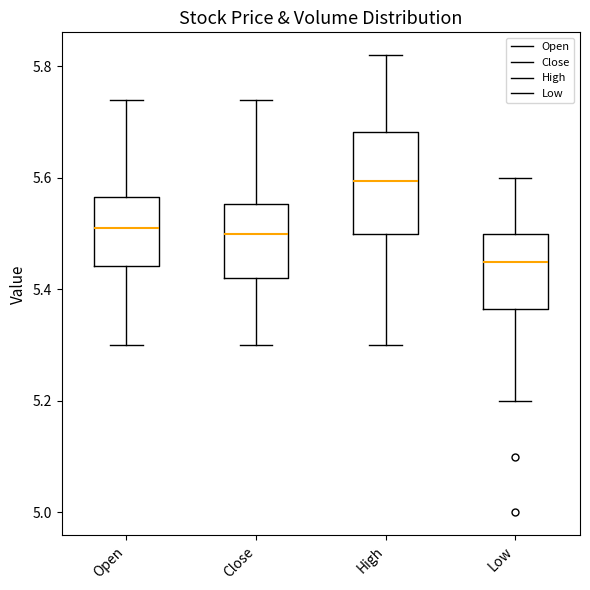

Reading left to right, read every box against the y-axis: the position of its median line, the range the box covers, and the ends of its whiskers. The values are not printed on the chart, so give them approximately, as read against the axis.

Open: median 5.50, box 5.44 to 5.56, whiskers 5.30 to 5.74
Close: median 5.50, box 5.42 to 5.56, whiskers 5.30 to 5.74
High: median 5.60, box 5.50 to 5.68, whiskers 5.30 to 5.82
Low: median 5.44, box 5.36 to 5.50, whiskers 5.20 to 5.60